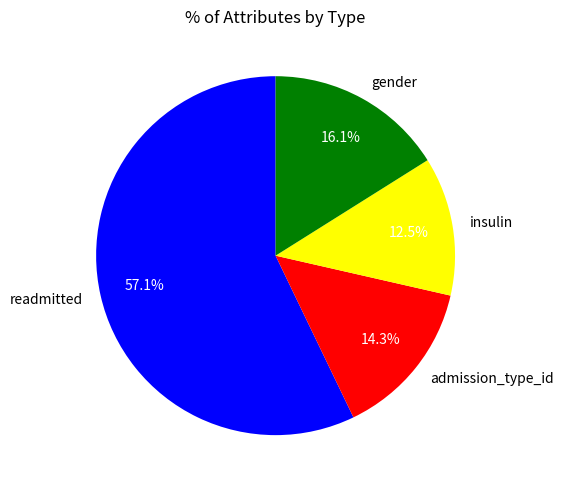

Rank the categories by value from lowest to highest.

insulin, admission_type_id, gender, readmitted